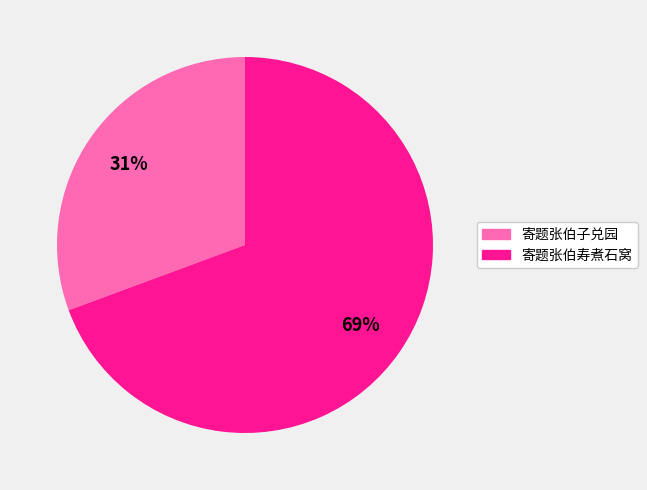

Which slice is the smallest?

寄题张伯子兑园